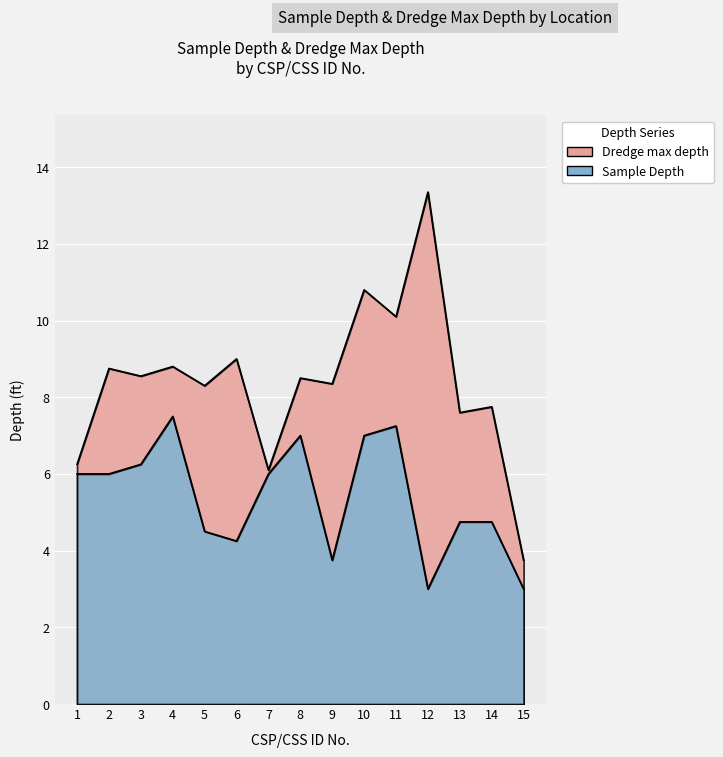

Which series has the largest total across all categories?

Dredge max depth